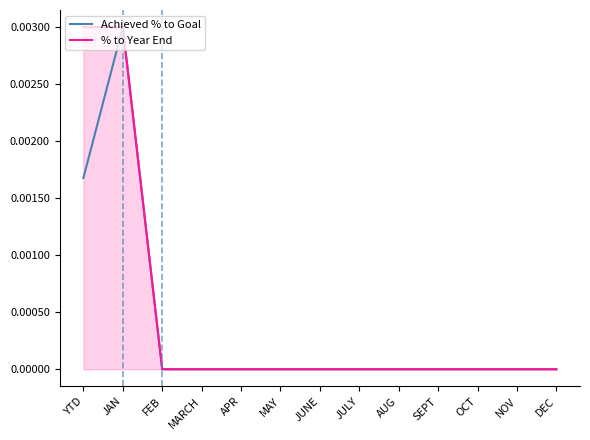

Is the value of Achieved % to Goal at FEB greater than the value of % to Year End at JAN?

No